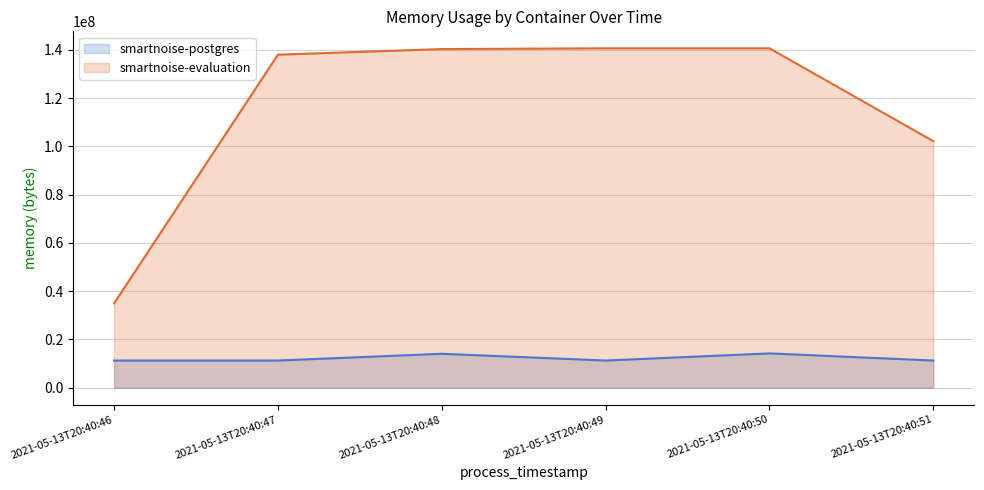

At how many categories does at least one series exceed 30257911?

6